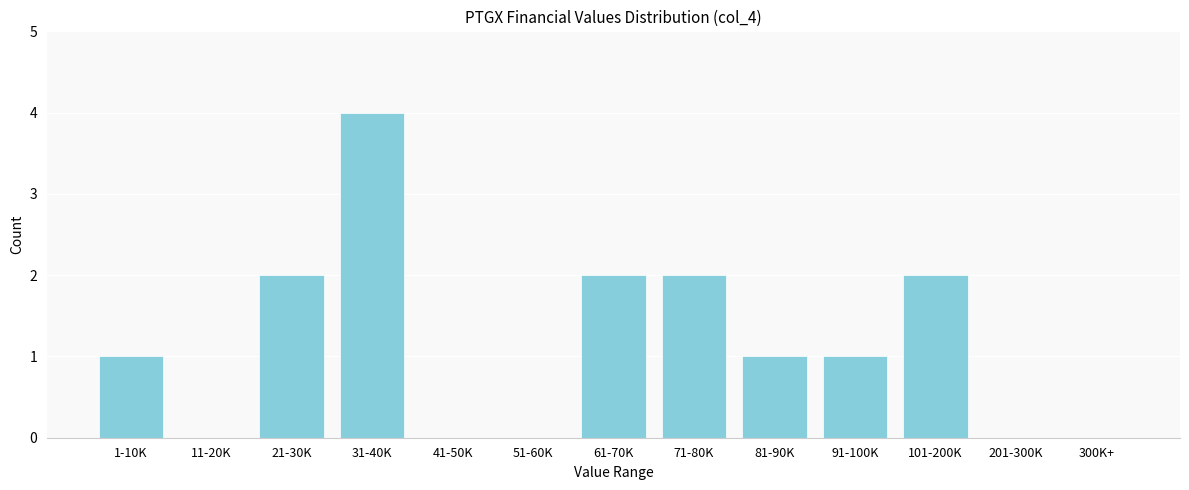

Reading left to right, what are all the values shown in this chart?

1-10K=1	11-20K=0	21-30K=2	31-40K=4	41-50K=0	51-60K=0	61-70K=2	71-80K=2	81-90K=1	91-100K=1	101-200K=2	201-300K=0	300K+=0